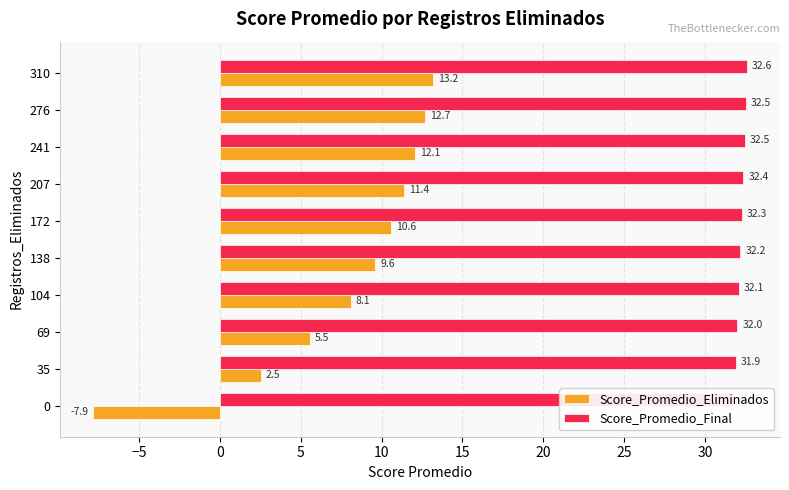

How many bars are there in total?

20